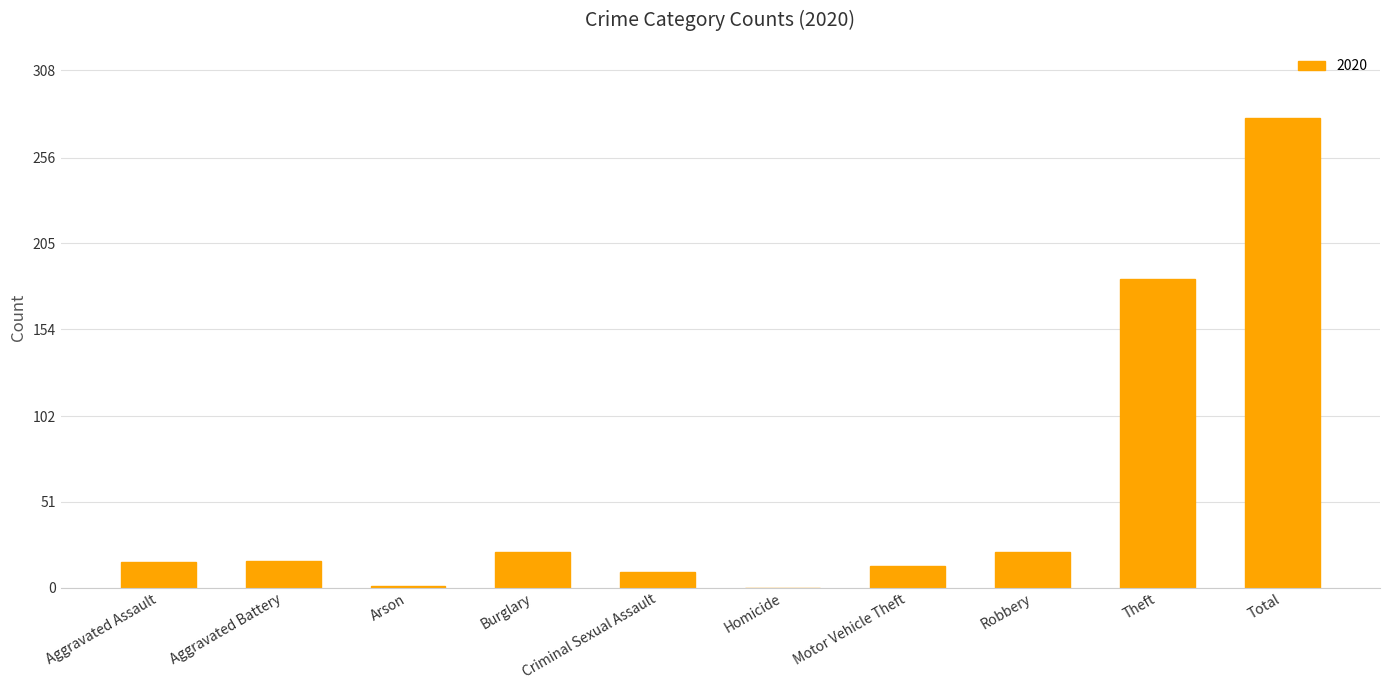

What is the sum of the values at Homicide and Motor Vehicle Theft?

13